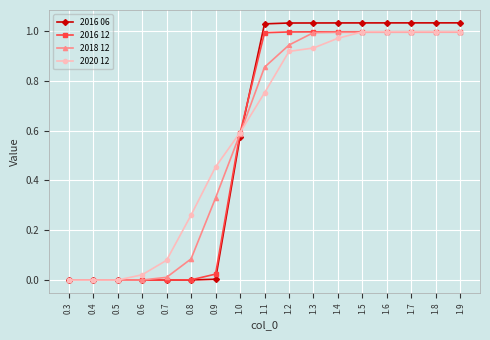

What is the total value across all series at 1.1?

3.6